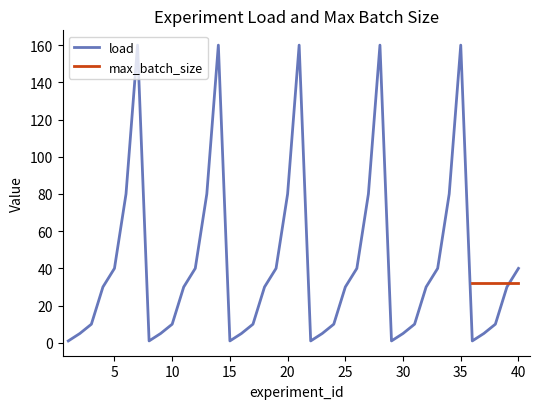

Reading right to left, list all the values displayed in this chart.

40	30	10	5	1	160	80	40	30	10	5	1	160	80	40	30	10	5	1	160	80	40	30	10	5	1	160	80	40	30	10	5	1	160	80	40	30	10	5	1